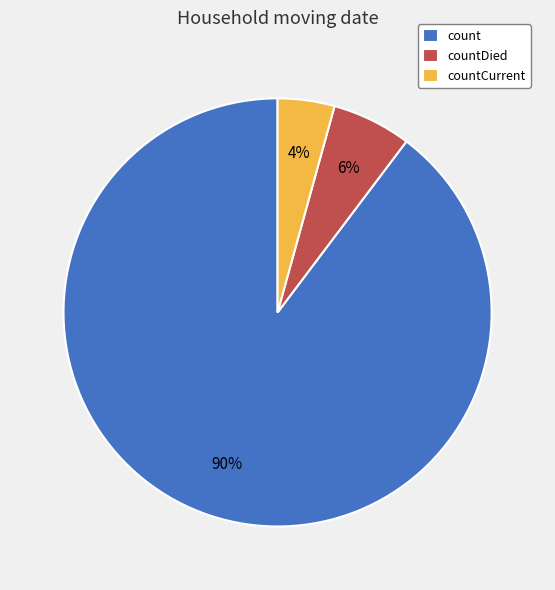

The countDied slice represents 6% of the pie. True or false?

True